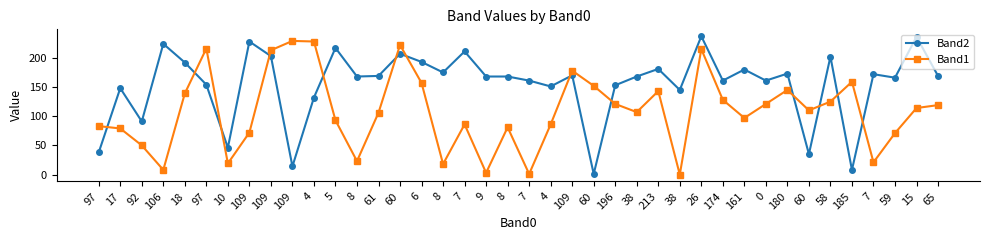

At which label does Band1 reach its minimum?

38